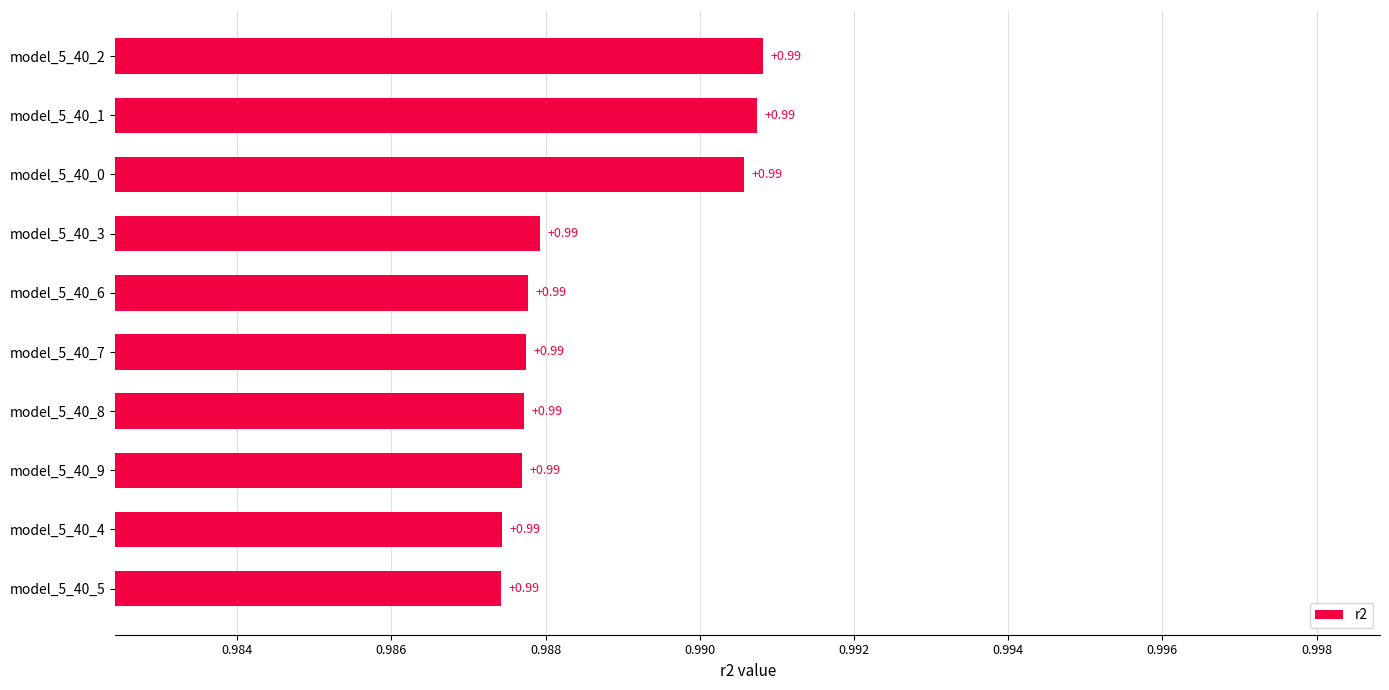

What is the sum of the values at model_5_40_7 and model_5_40_3?

2.0